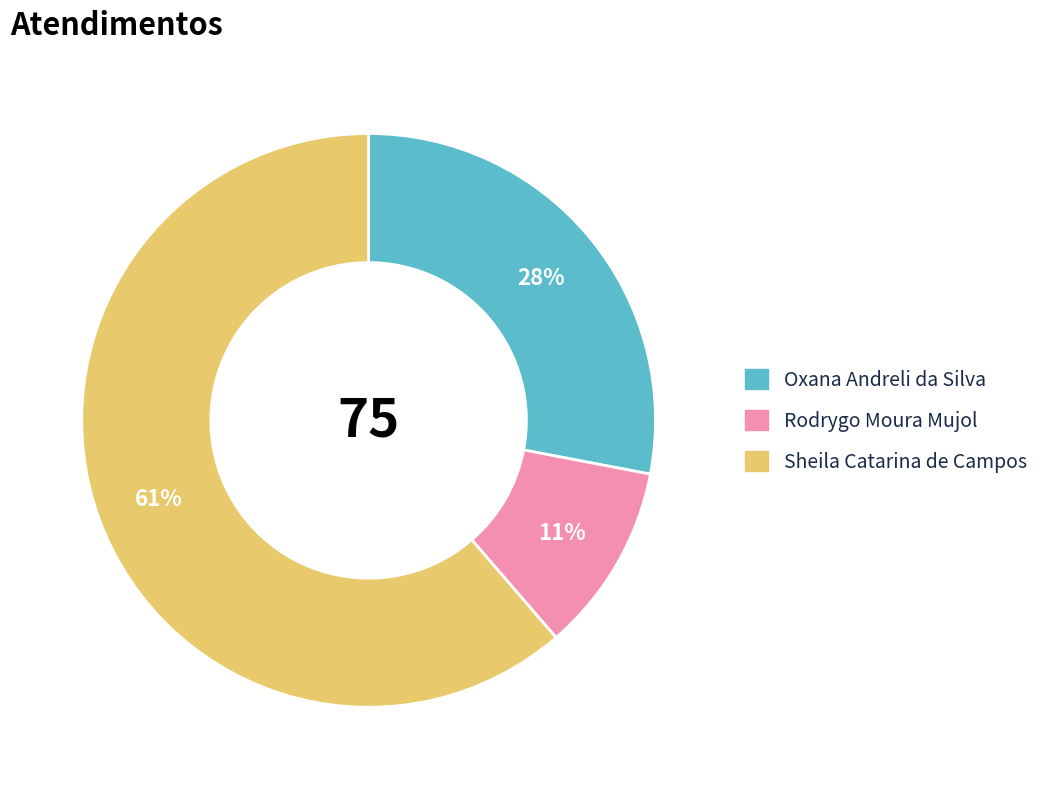

What percentage is the Sheila Catarina de Campos slice, to the nearest percent?

61%